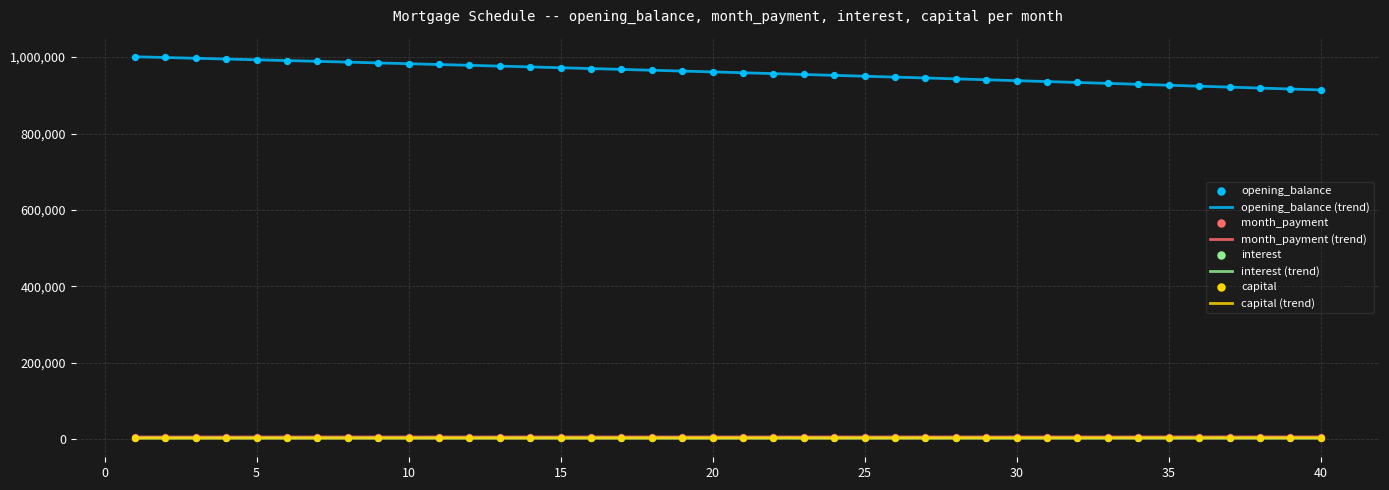

What are all the series names shown in the legend?

opening_balance, month_payment, interest, capital